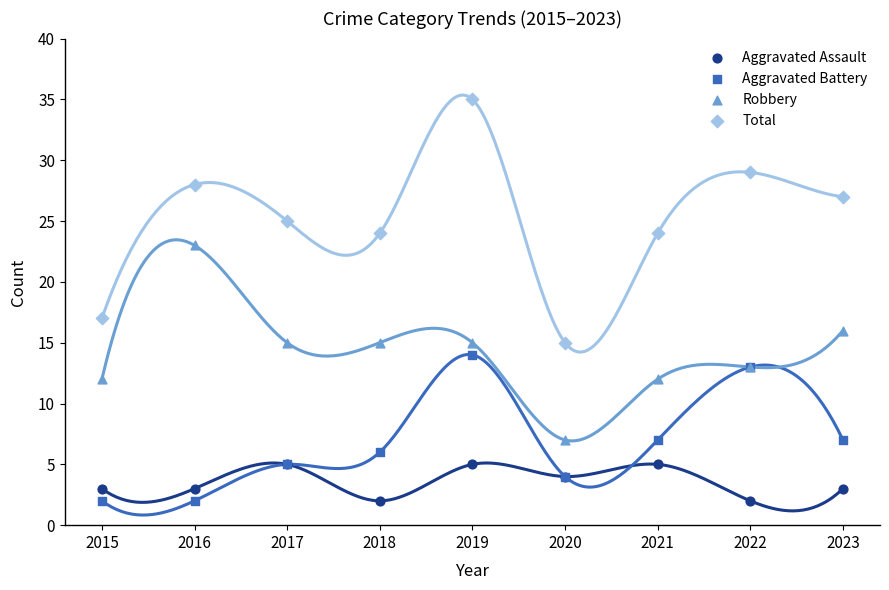

Across all series, what Y value is closest to 18?

17